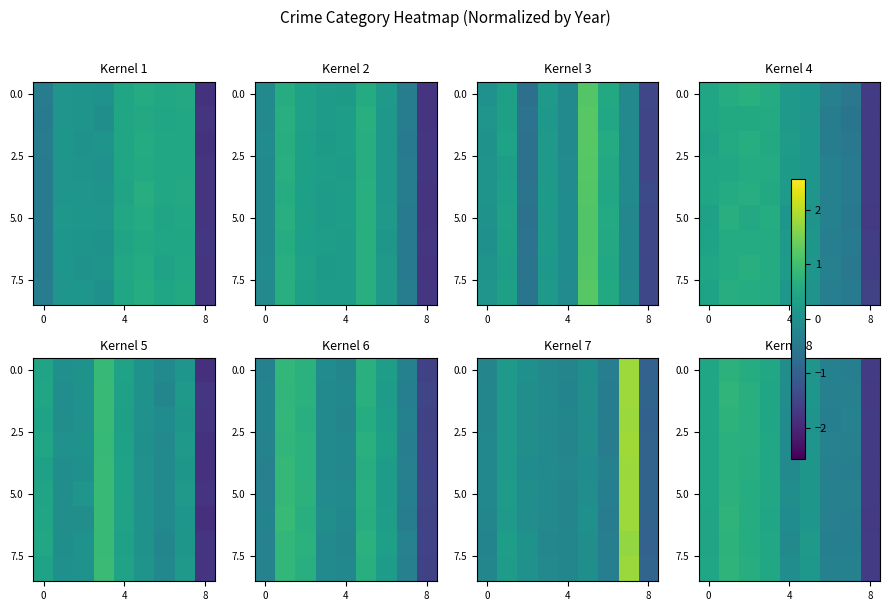

True or false: row_3 has a value of 0.4 at 8.

False